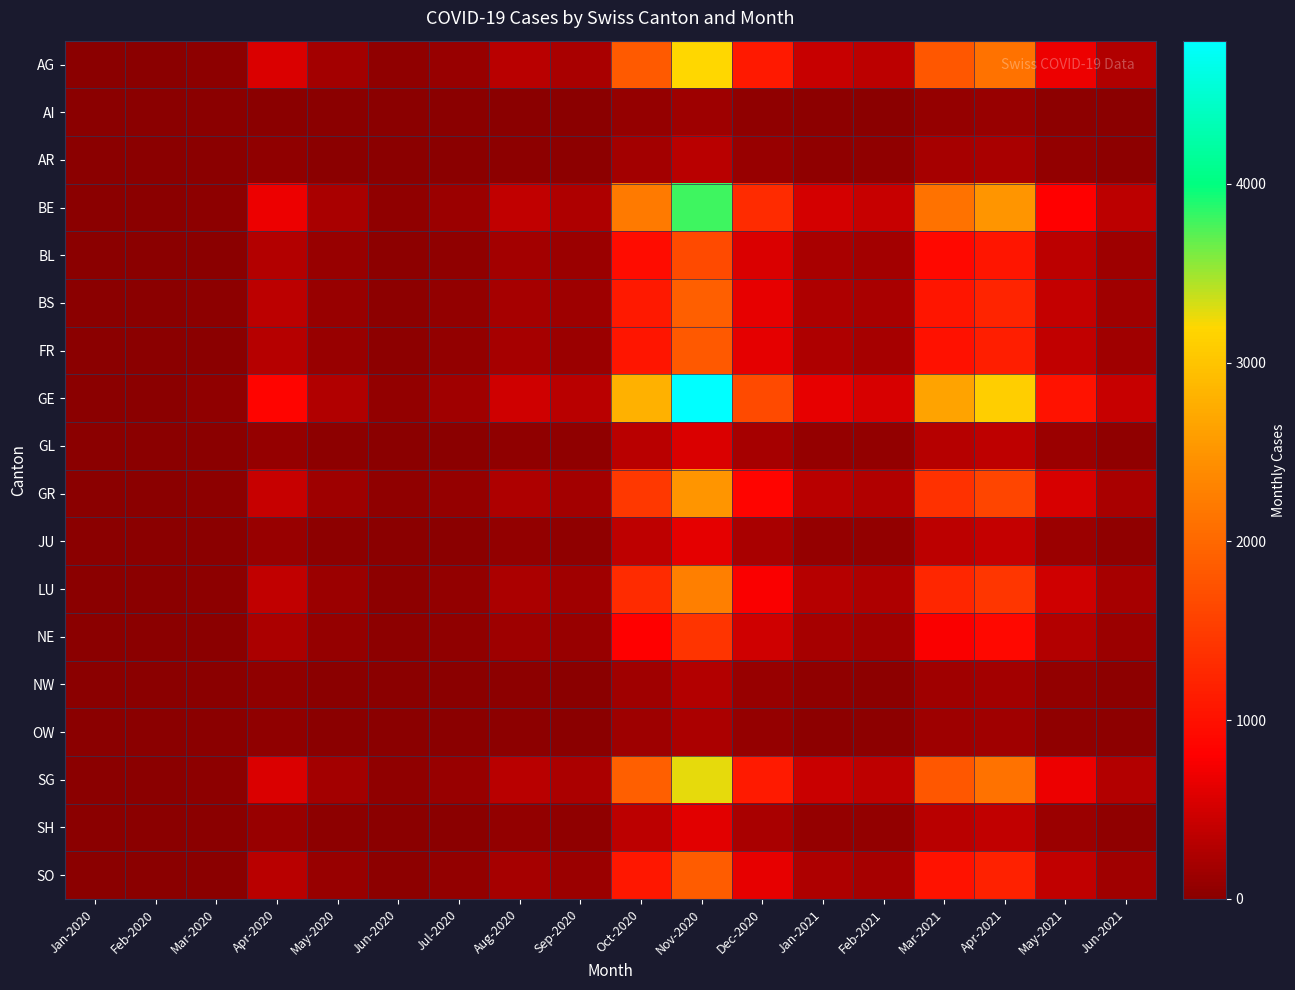

Which category has the lowest value across all series?

Jan-2020